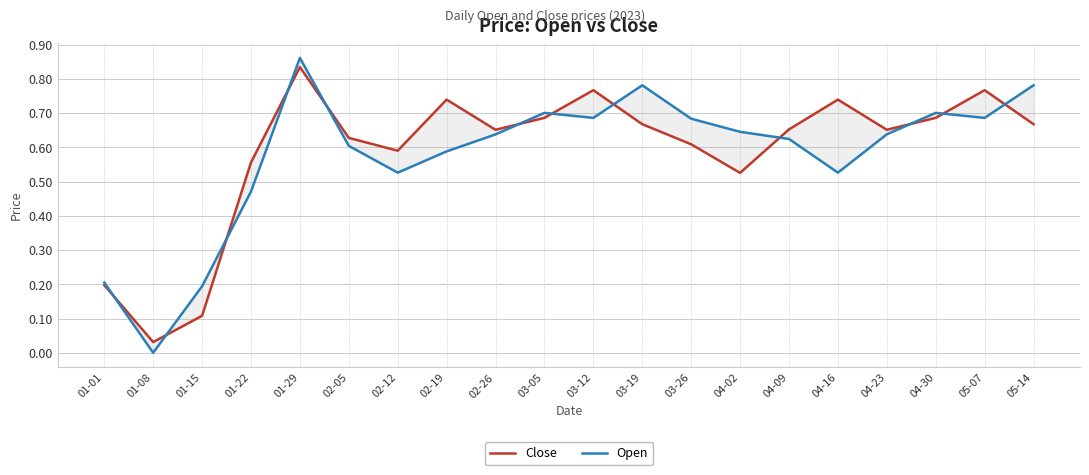

How many lines are shown in the chart?

2